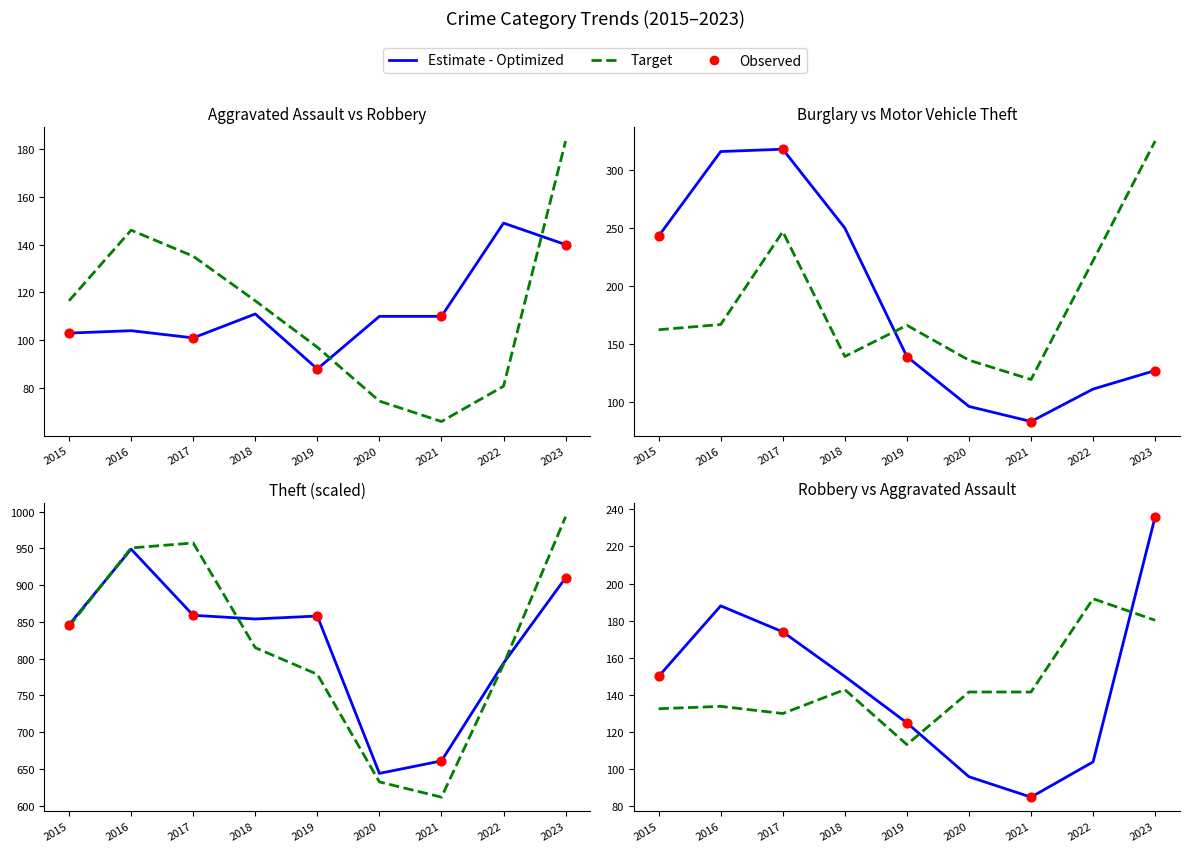

What is the total value across all series at 2019?

2126.9